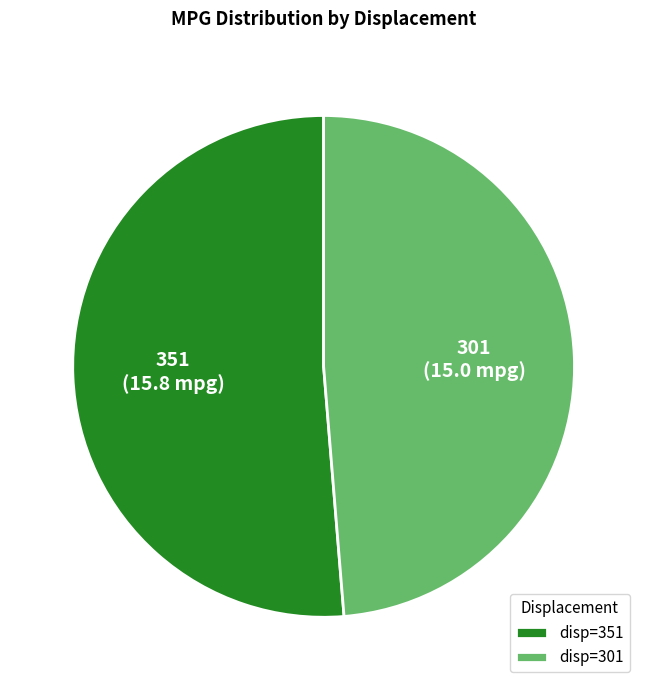

Does disp=351 represent more than half of the total?

Yes